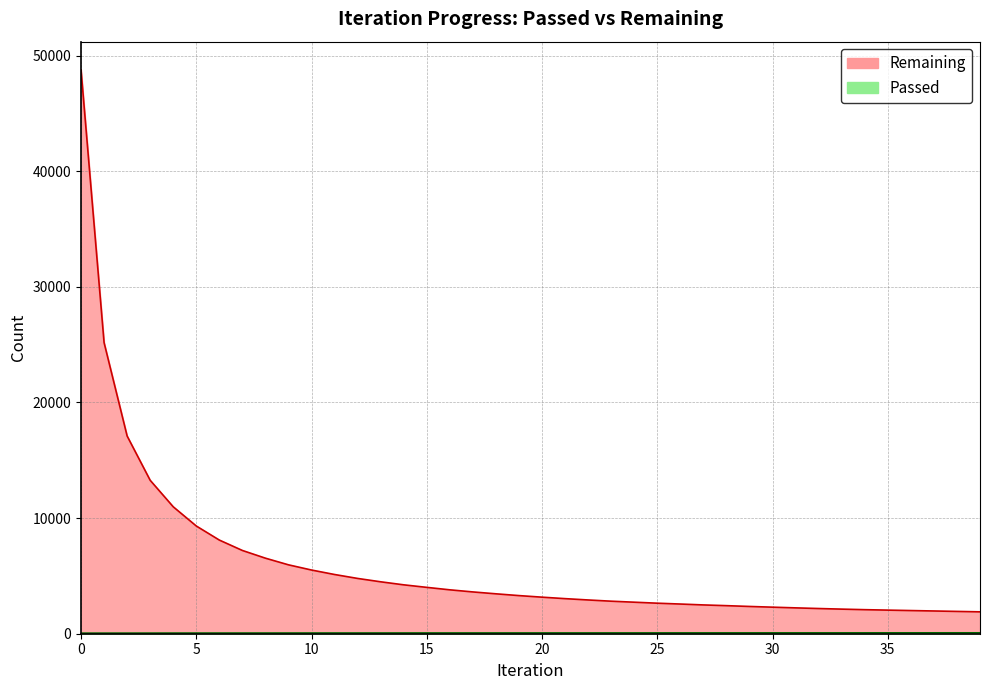

Where does the Passed series first go above 67?

21